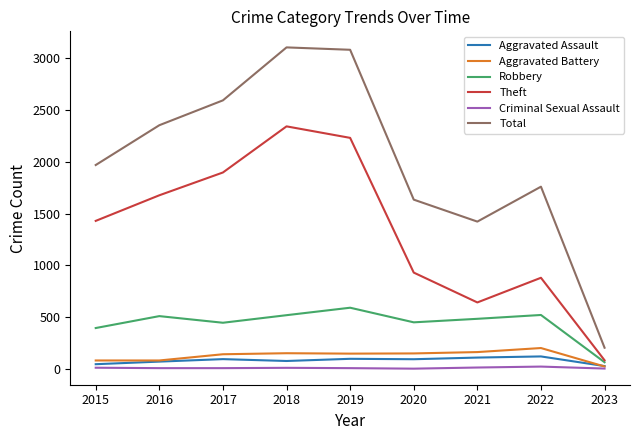

True or false: Aggravated Battery and Theft cross at least once.

False